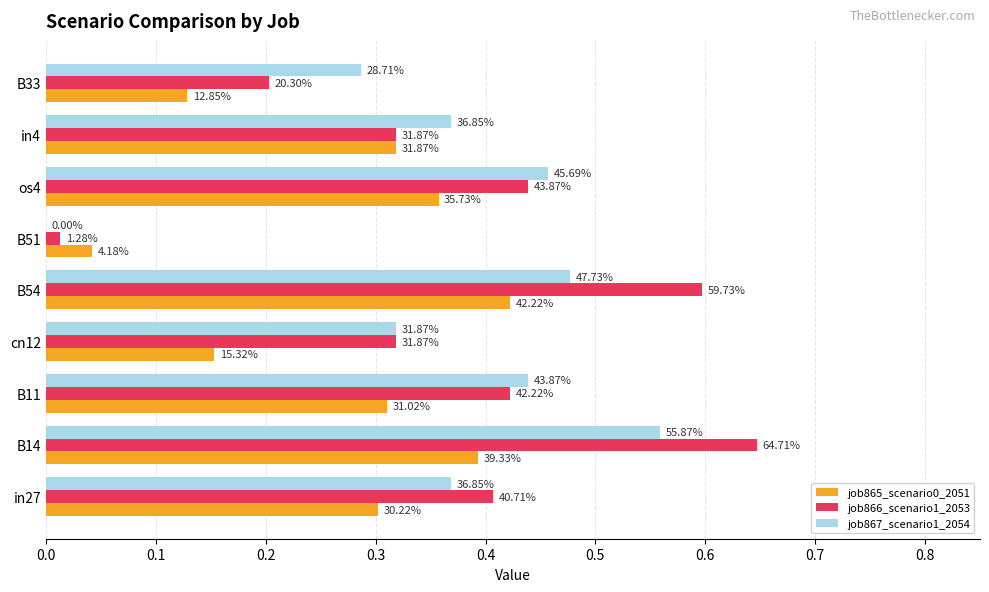

What are all the series names shown in the legend?

job865_scenario0_2051, job866_scenario1_2053, job867_scenario1_2054